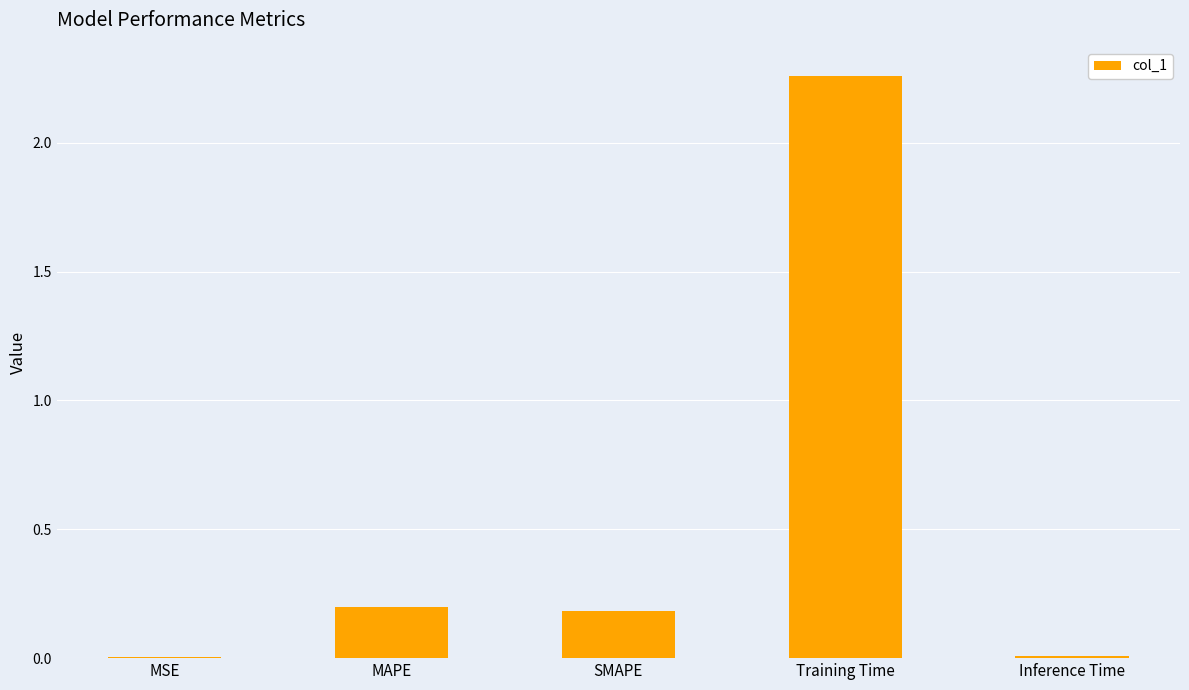

What is the approximate value at MAPE?

0.2